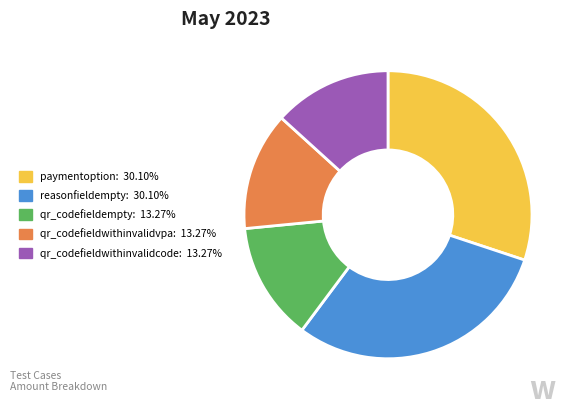

The reasonfieldempty slice represents 38% of the pie. True or false?

False